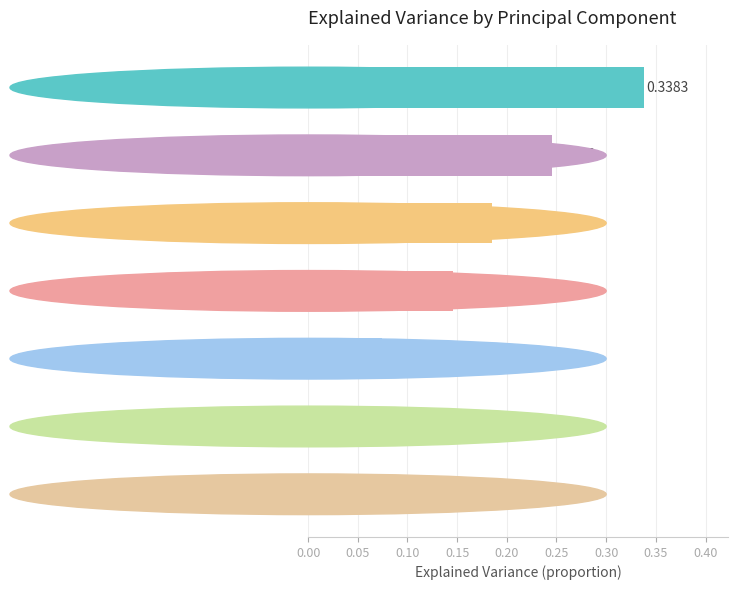

What is the sum of all values?

1.0